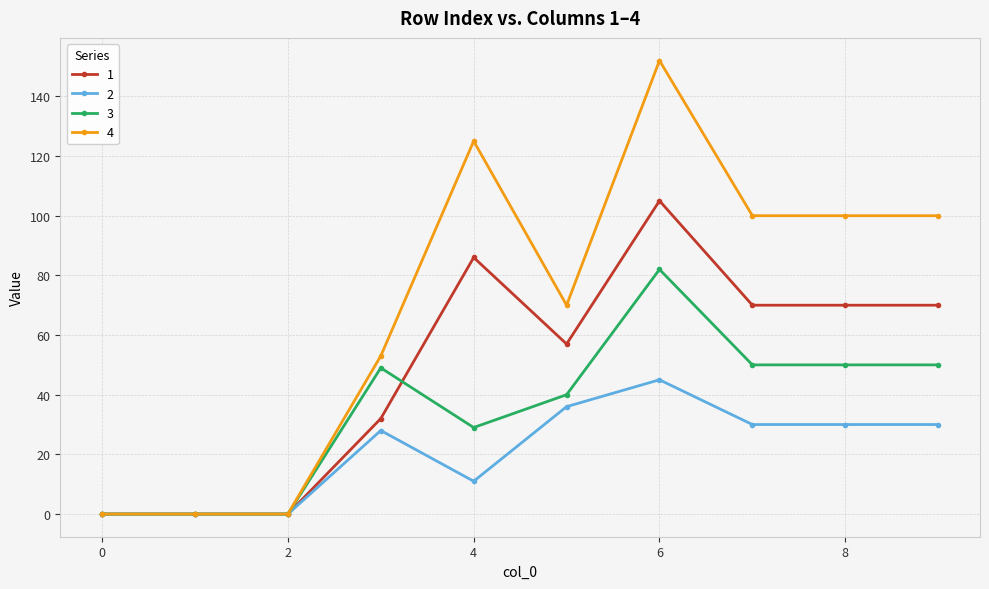

True or false: 1 has more than 1 interior local peaks.

True